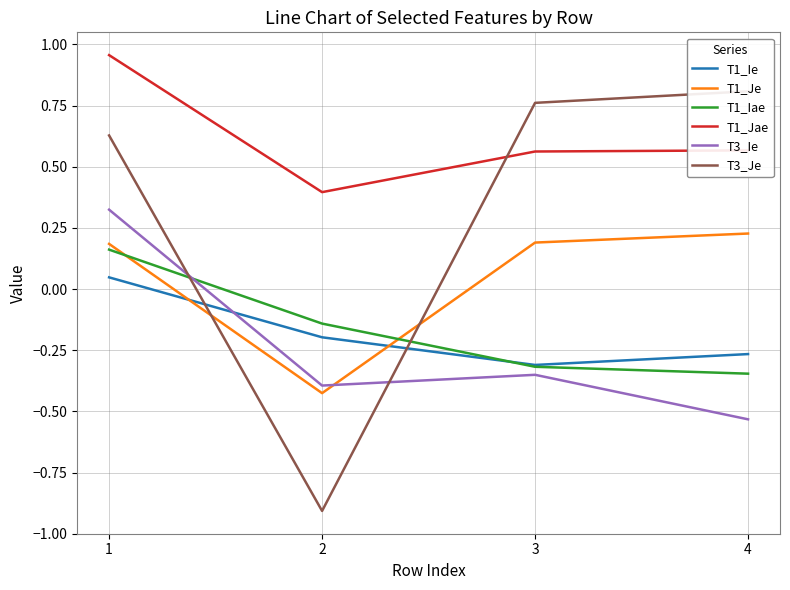

Which series has the largest total across all categories?

T1_Jae